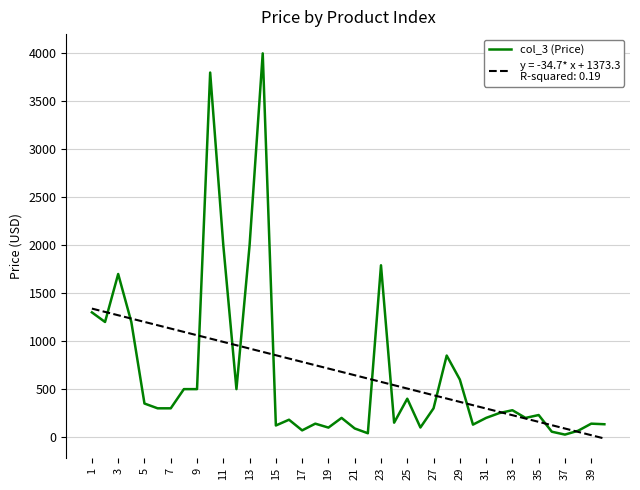

What is the greatest value displayed?

3999.0